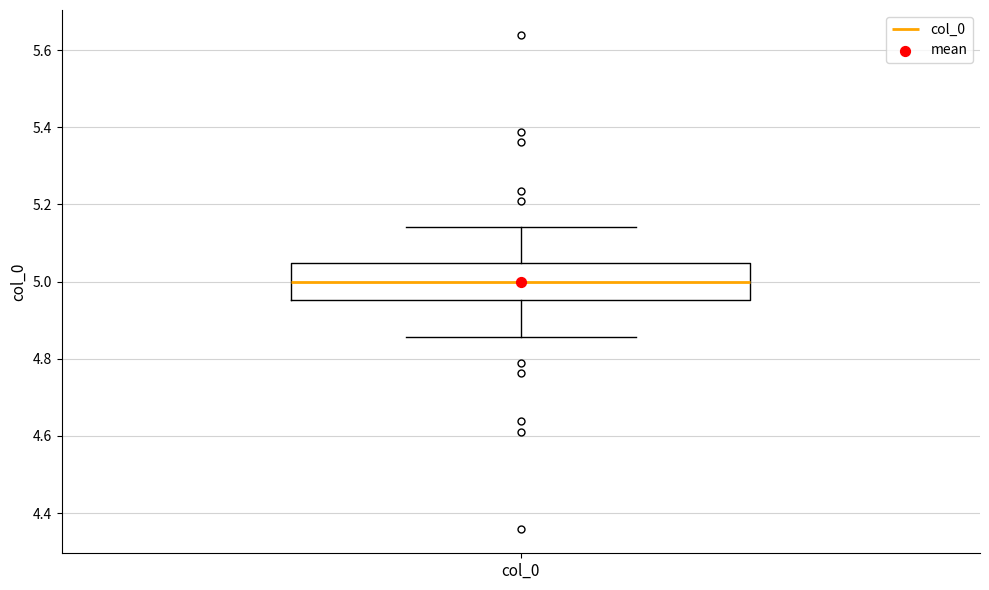

Where is the upper edge of the box for col_0 on the y-axis? The values are not printed on the chart, so give them approximately, as read against the axis.

5.04